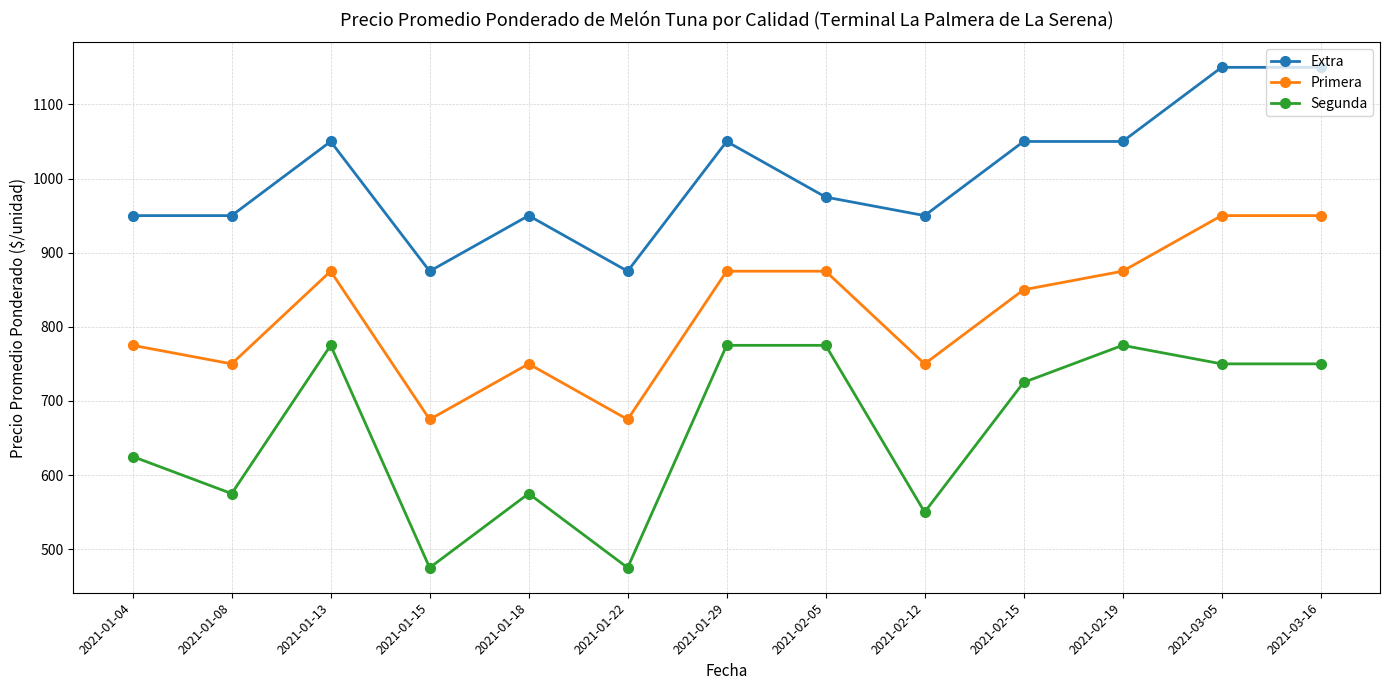

At 2021-01-22, list the series in order from smallest to largest.

Segunda, Primera, Extra